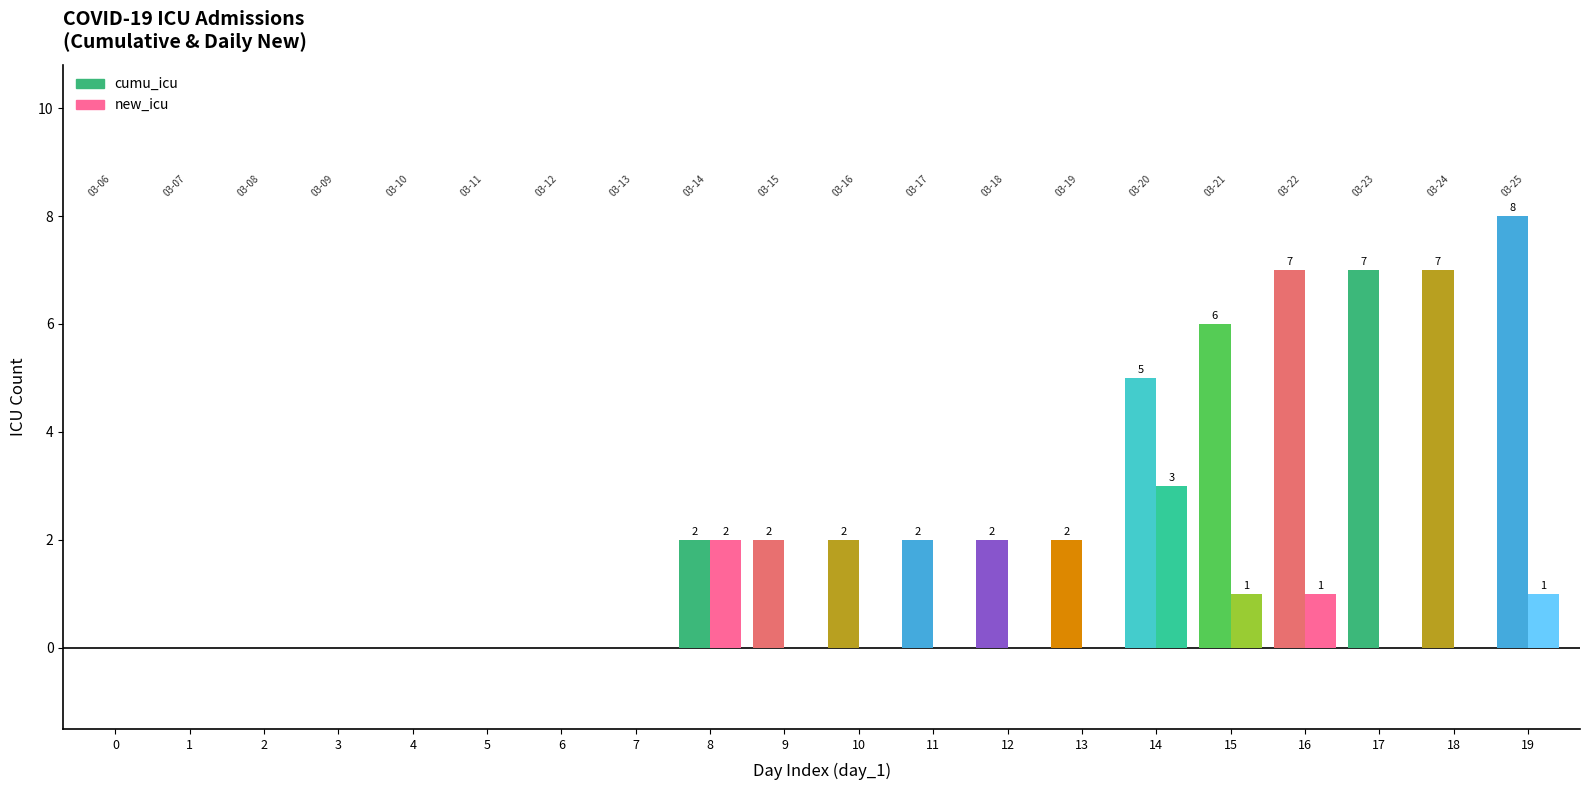

How many new_icu values are between 0 and 1?

18